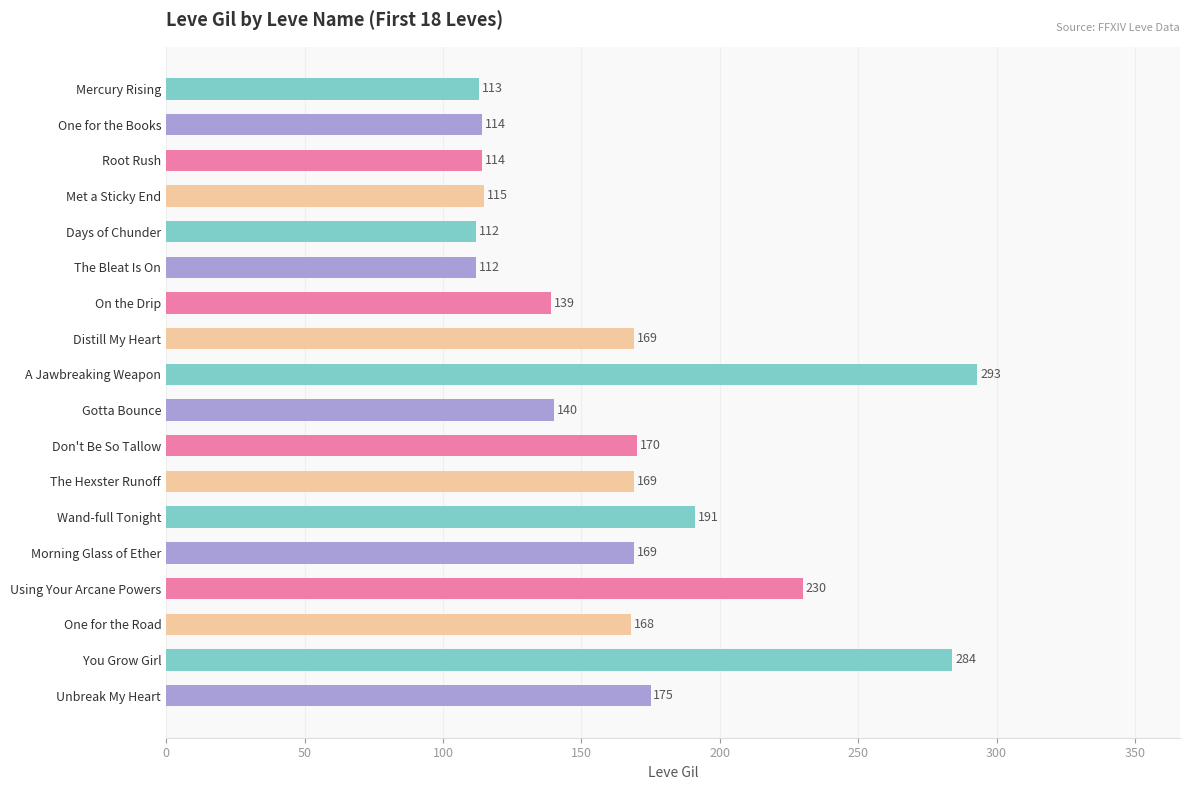

True or false: the data shows 284 at You Grow Girl.

True